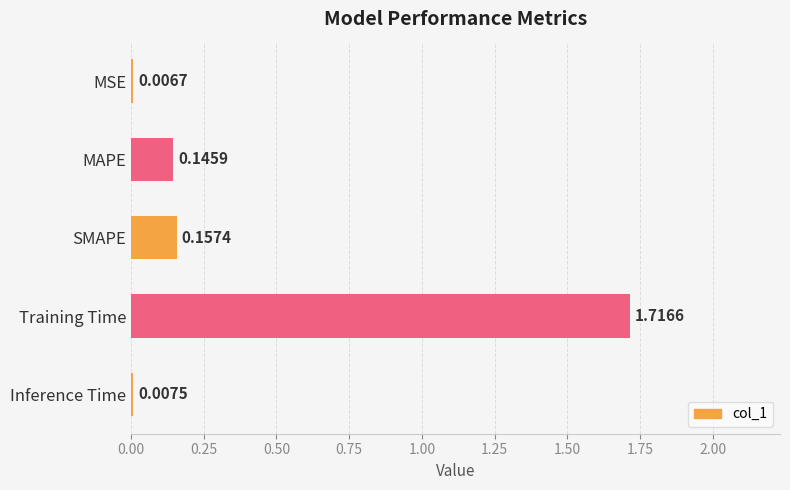

Which has a higher value, Inference Time or MSE?

Inference Time